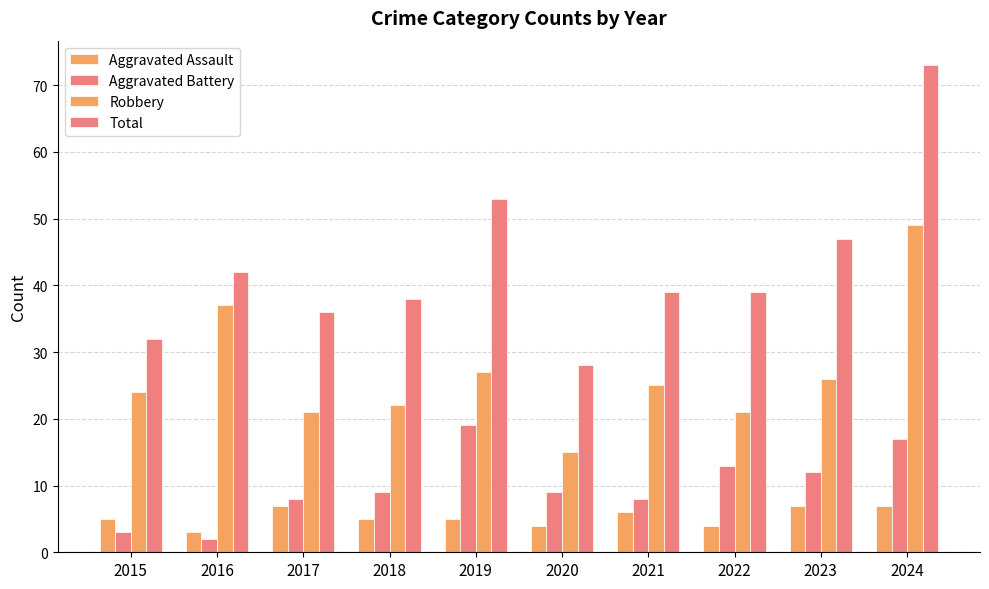

What is the difference between the Total values at 2017 and 2019?

17